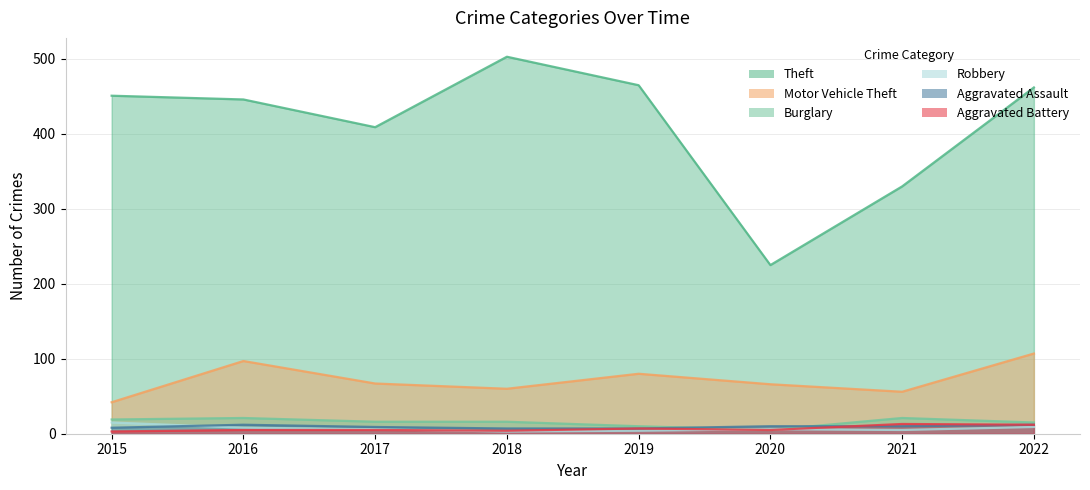

Rank the categories by Theft value from highest to lowest.

2018, 2019, 2022, 2015, 2016, 2017, 2021, 2020